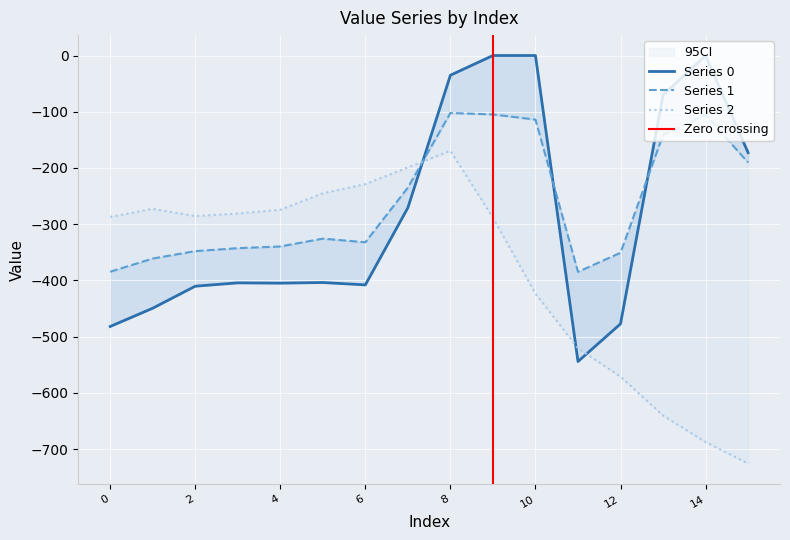

Which series has the largest range (max minus min)?

2